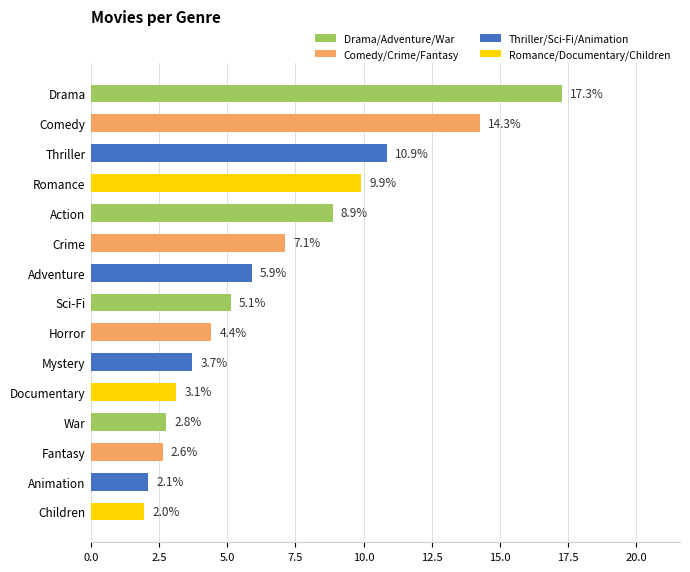

Is it true that the value at Animation is 3.3?

False